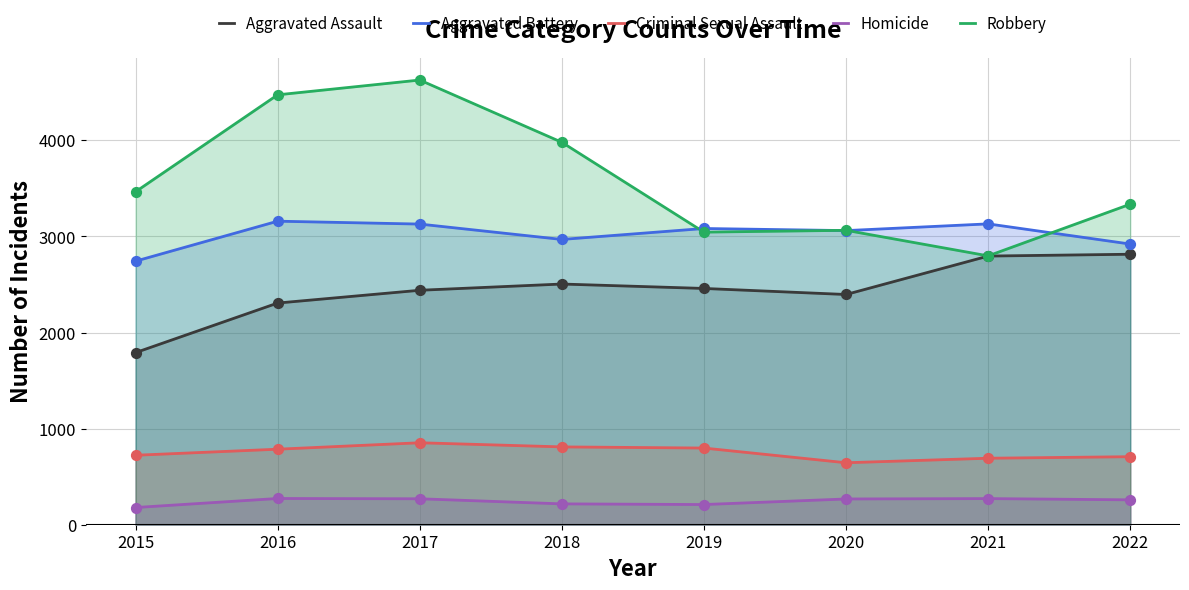

What are all the series names shown in the legend?

Aggravated Assault, Aggravated Battery, Criminal Sexual Assault, Homicide, Robbery